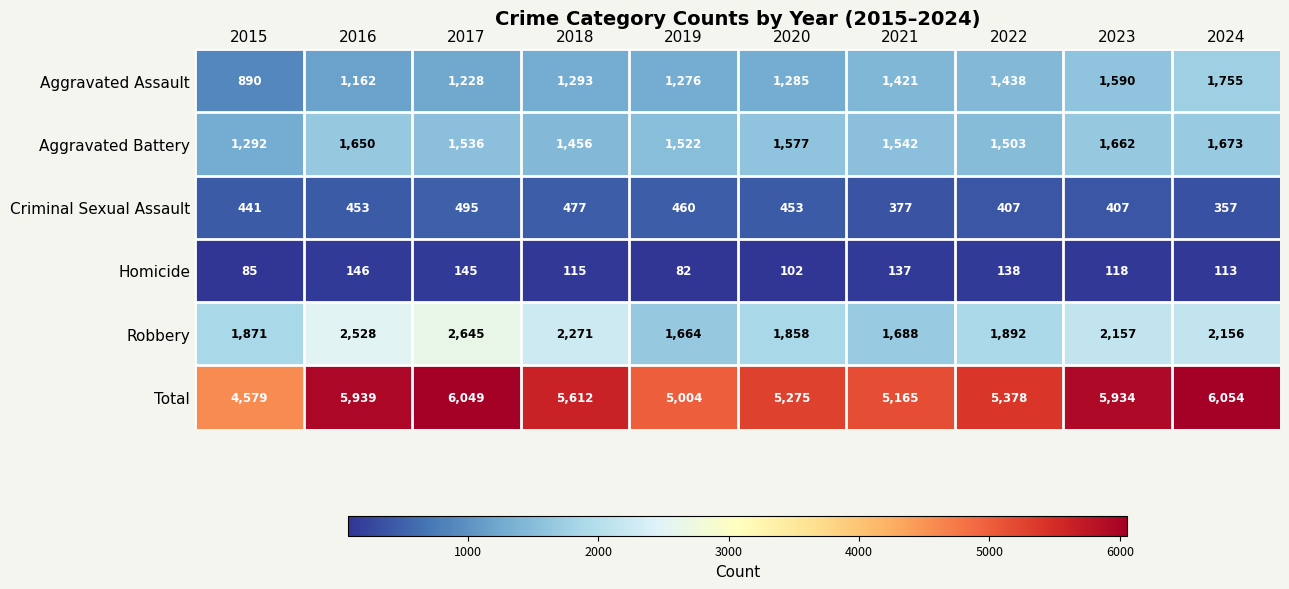

The Aggravated Assault series shows 1162 at 2016. True or false?

True